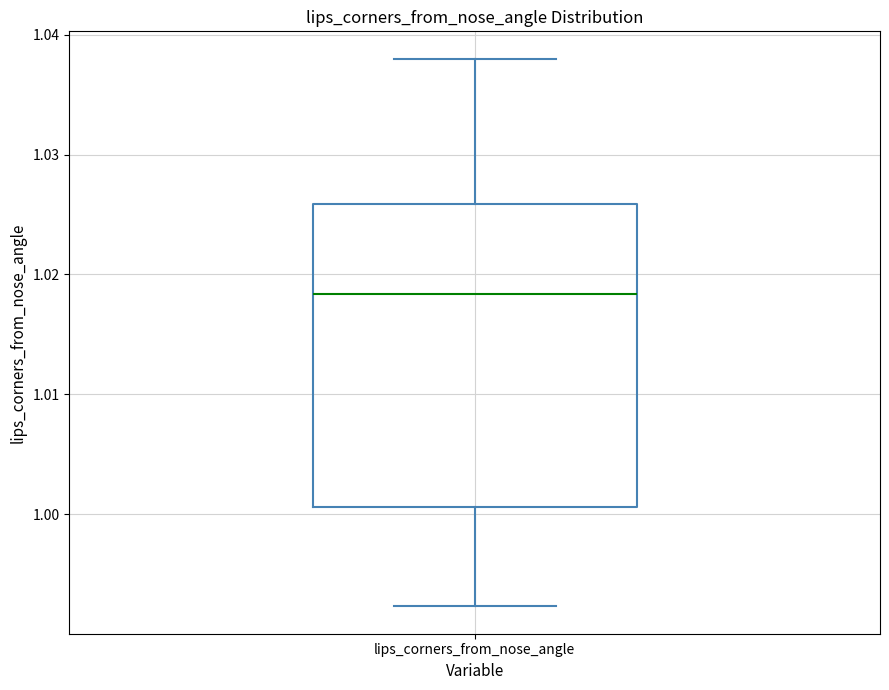

Transcribe this box plot: give where the median line is, the range the box spans, and where the two whiskers end, as read against the y-axis. The values are not printed on the chart, so give them approximately, as read against the axis.

median 1.018, box 1.001 to 1.026, whiskers 0.992 to 1.038